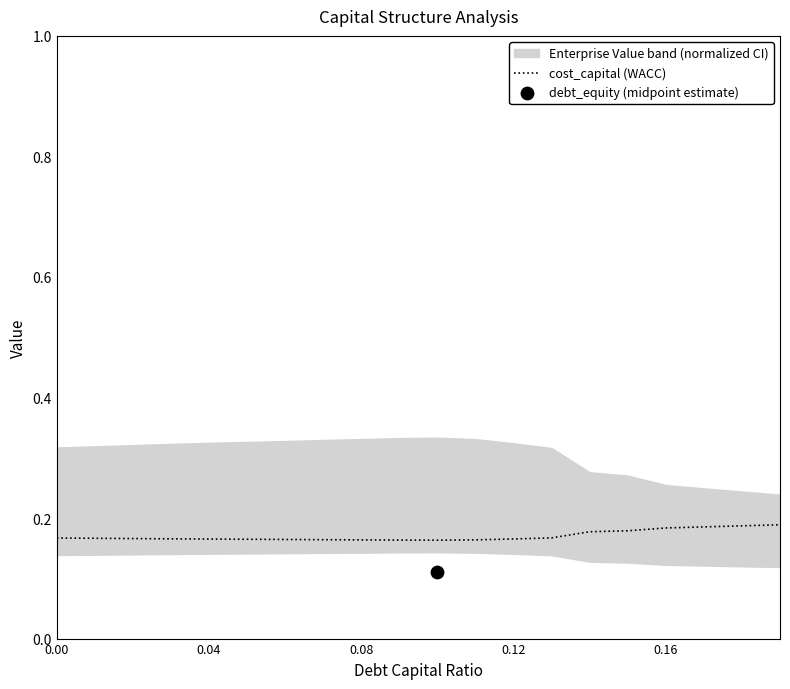

The cost_capital (WACC) series shows 0.1 at 0.12. True or false?

False